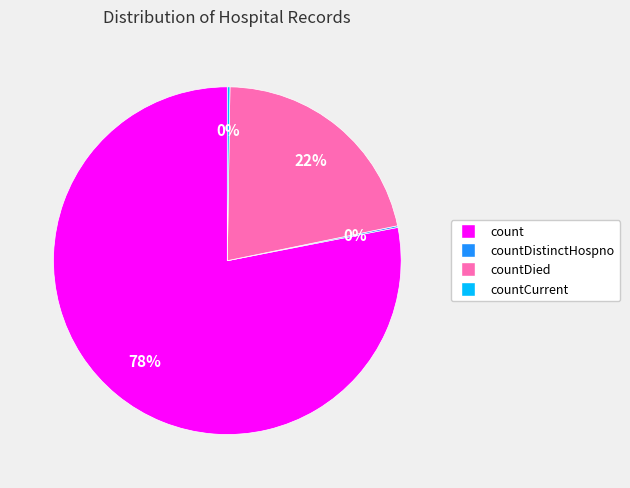

To the nearest percent, what is the difference between the largest and smallest slice percentages?

78%